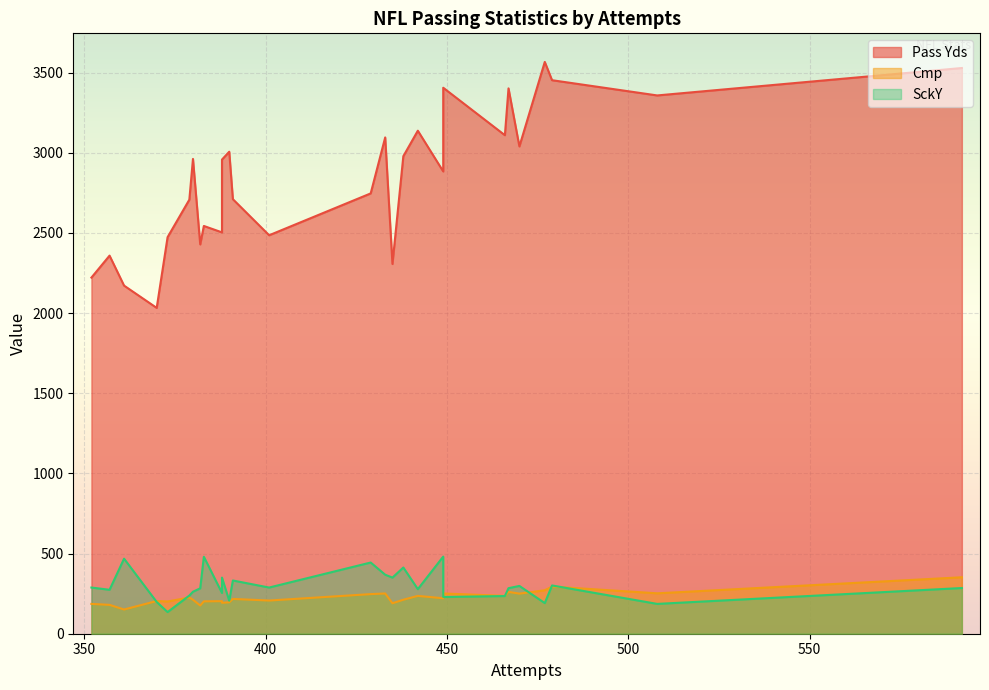

How many data points in Cmp are above 217?

13